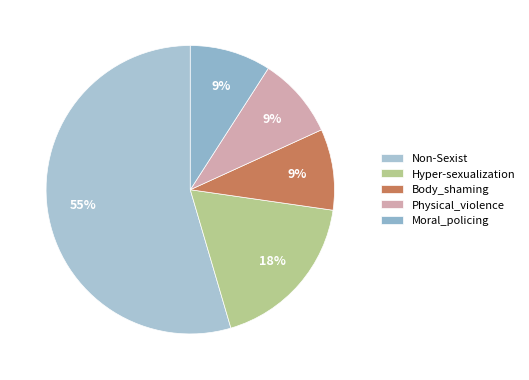

To the nearest percent, what is the average slice percentage?

20%